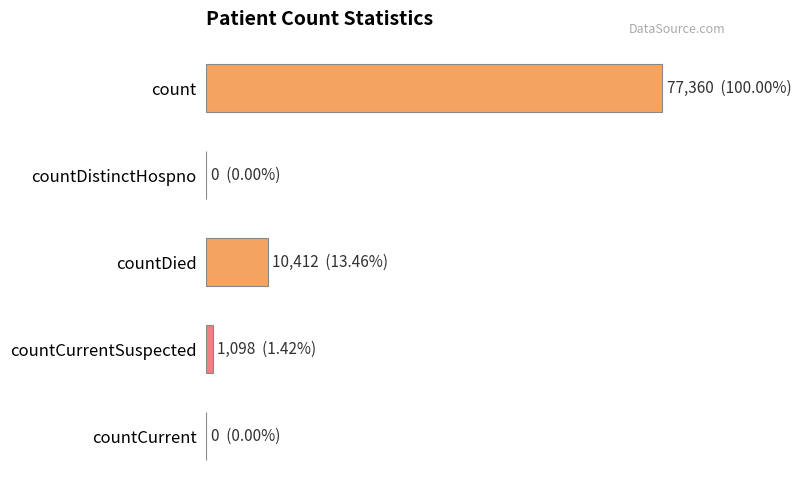

What is the maximum value shown in the chart?

77360